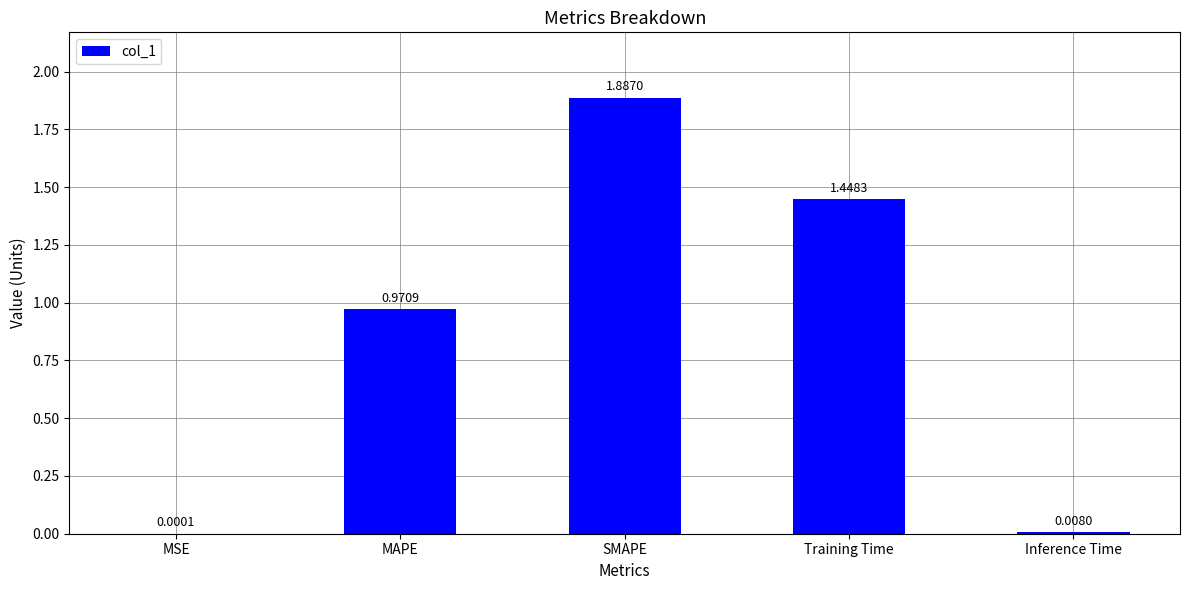

What is the average value?

0.9